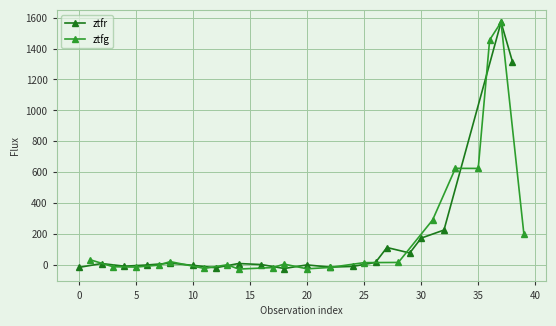

How many times do ztfr and ztfg cross each other?

10